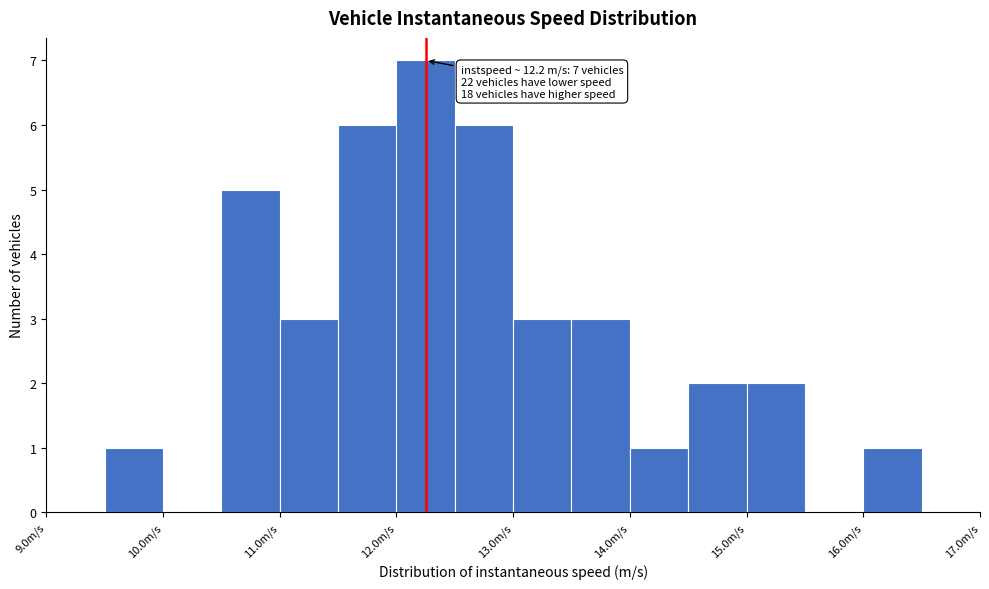

Which range on the x-axis has the tallest bar?

12.0 to 12.5